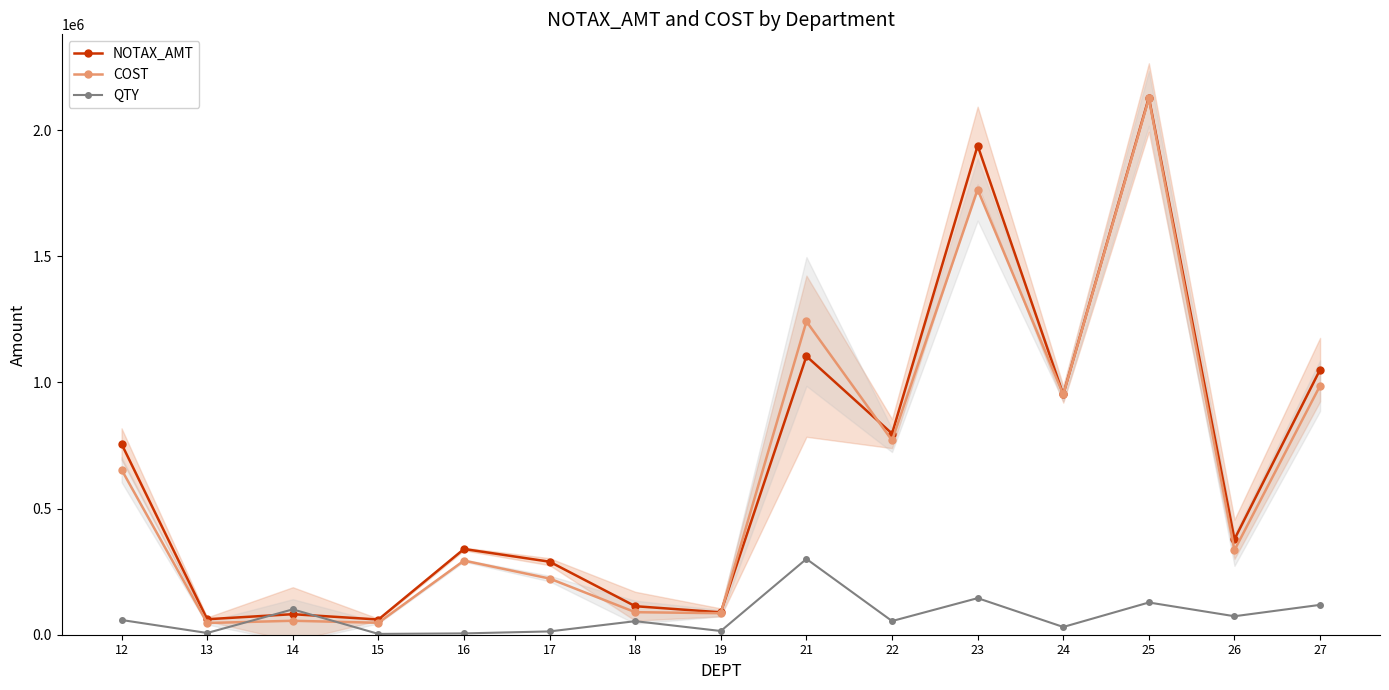

Reading left to right, list all the values displayed in this chart.

NOTAX_AMT: 756020.7	61370.6	81433.7	60260.5	339800.5	289420.0	113091.6	88717.8	1104007.5	797141.8	1938979.3	952591.0	2129338.1	378450.3	1050733.1
COST: 654131.8	46413.1	55337.2	47324.1	293771.0	222608.8	89332.8	85266.8	1241823.1	770142.1	1764695.7	952274.7	2125624.3	335259.4	987197.8
QTY: 58382.0	6896.0	100483.0	3225.0	5210.0	13080.0	53727.0	14758.0	300411.0	54175.0	145017.8	30684.7	127797.0	73269.0	118386.2